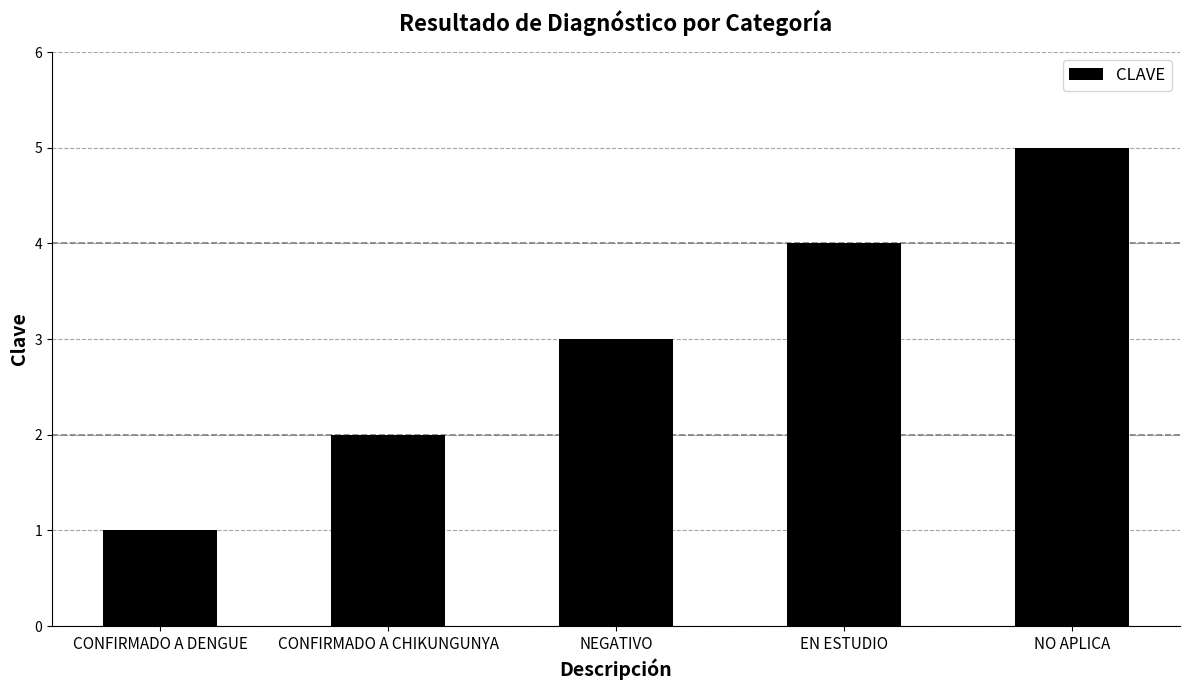

What is the average value?

3